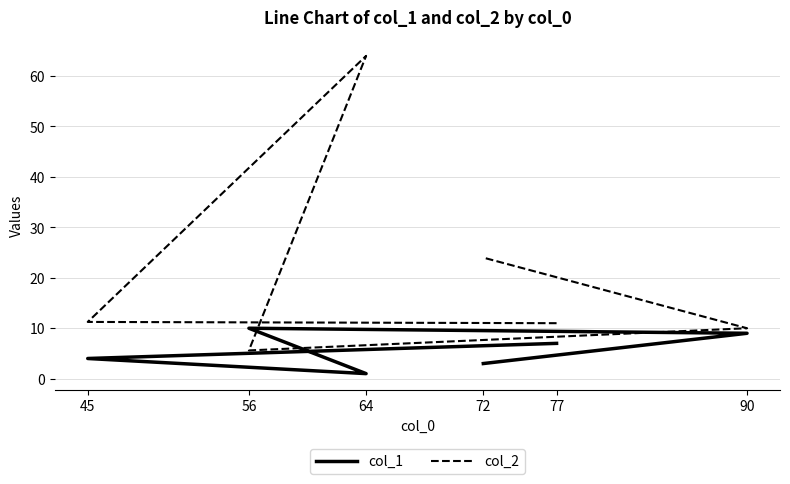

Is this an area chart (filled region under the line)?

No